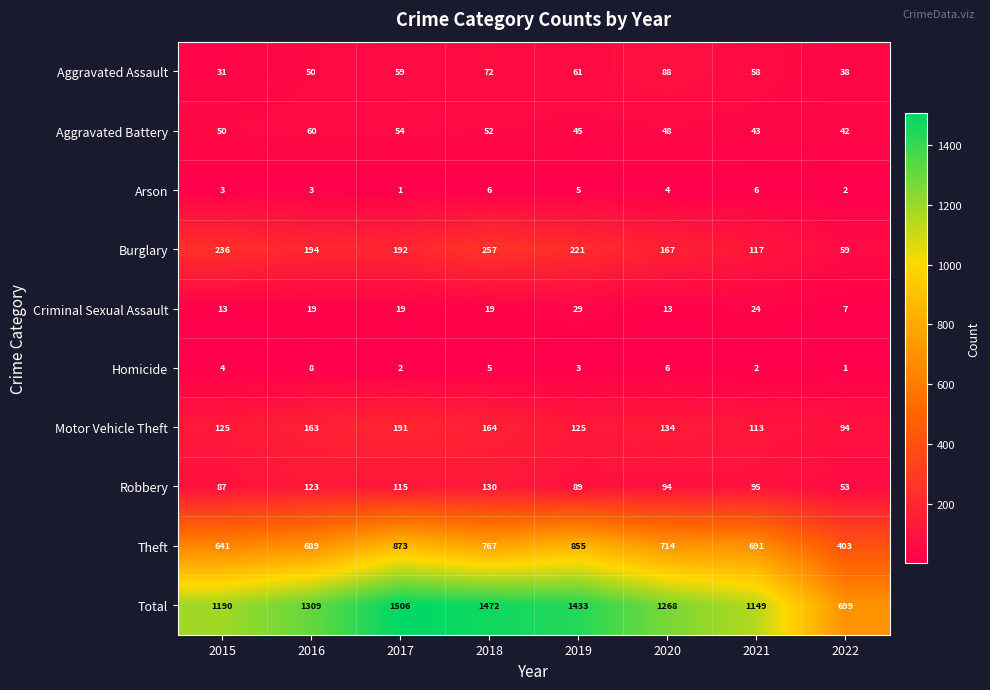

At which label does Criminal Sexual Assault reach its minimum?

2022